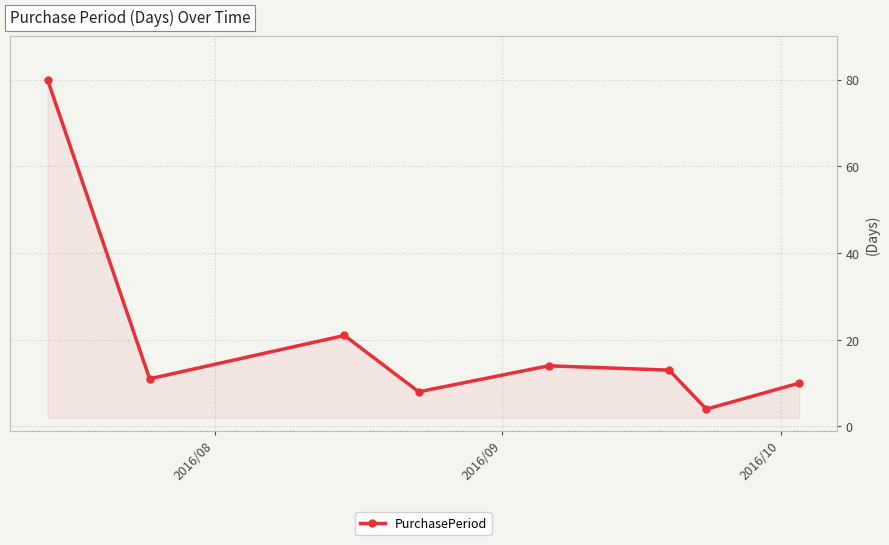

What is the minimum value shown in the chart?

4